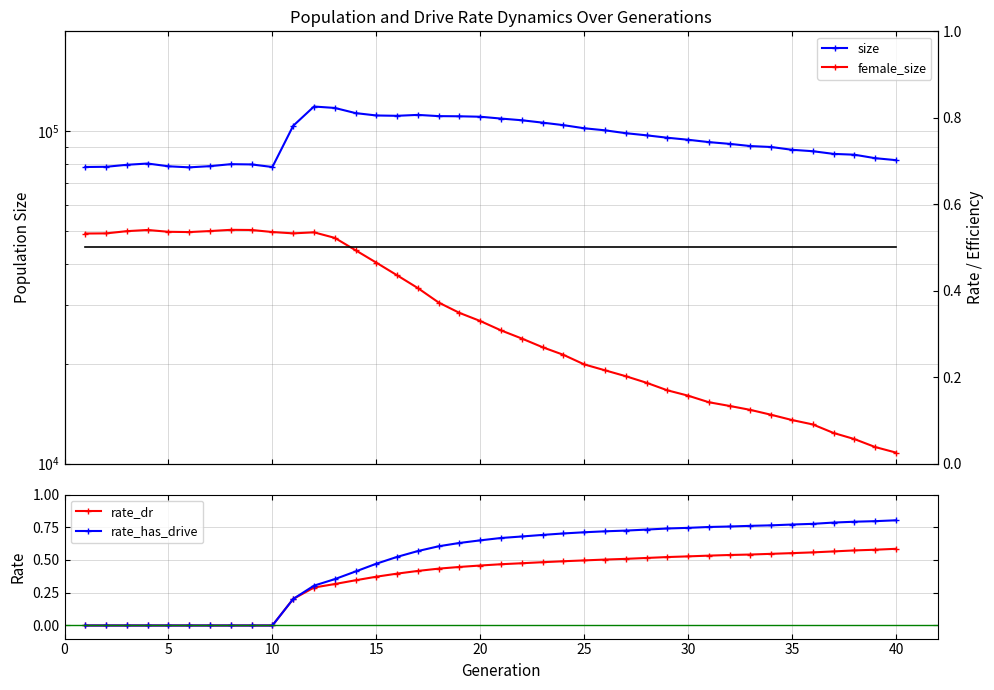

In female_size, how many points are higher than both neighbors (excluding endpoints)?

3